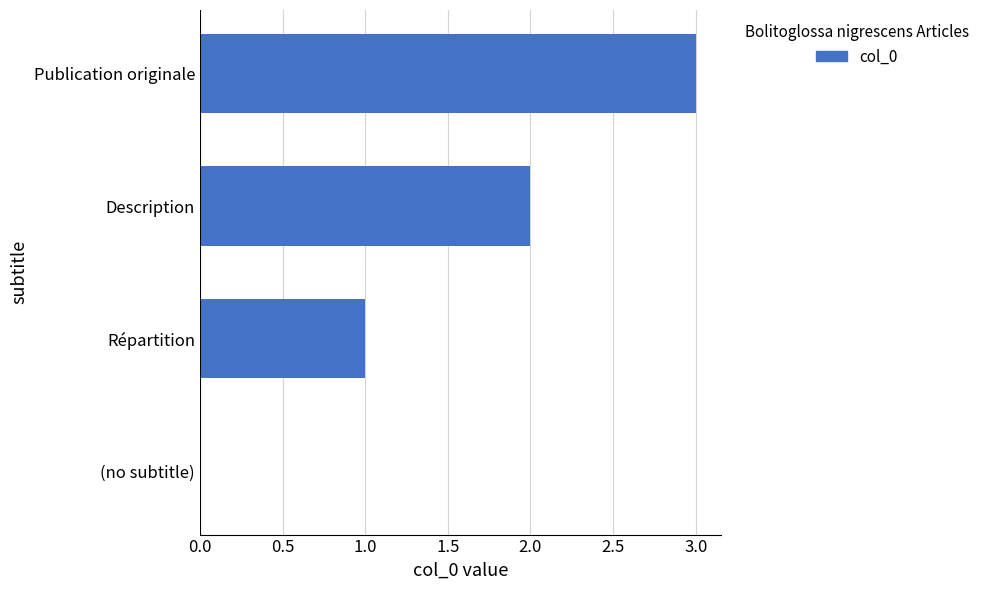

What is the change in value from (no subtitle) to Publication originale?

+3